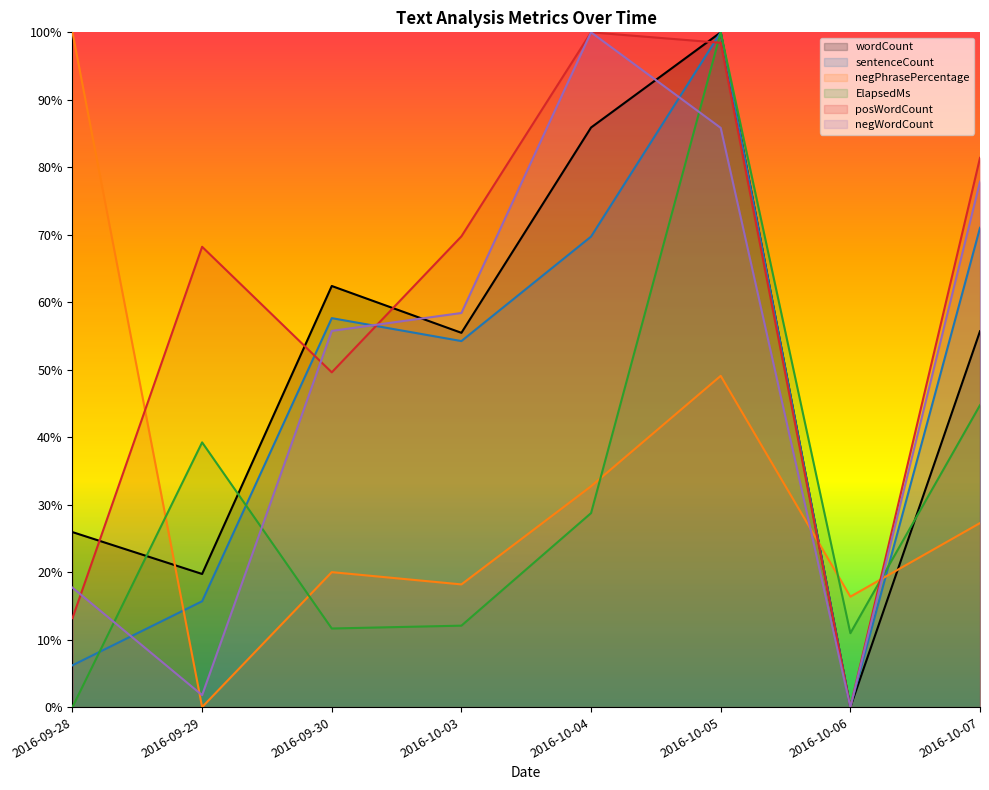

True or false: sentenceCount has a value of 0.7 at 2016-10-07.

True